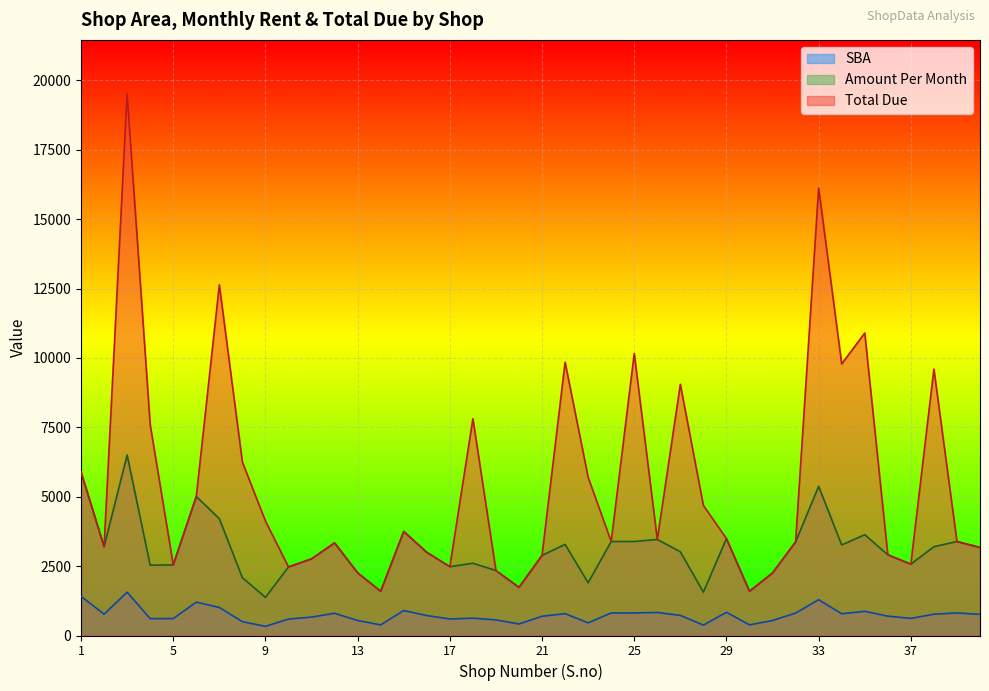

At how many categories does at least one series exceed 10262?

4